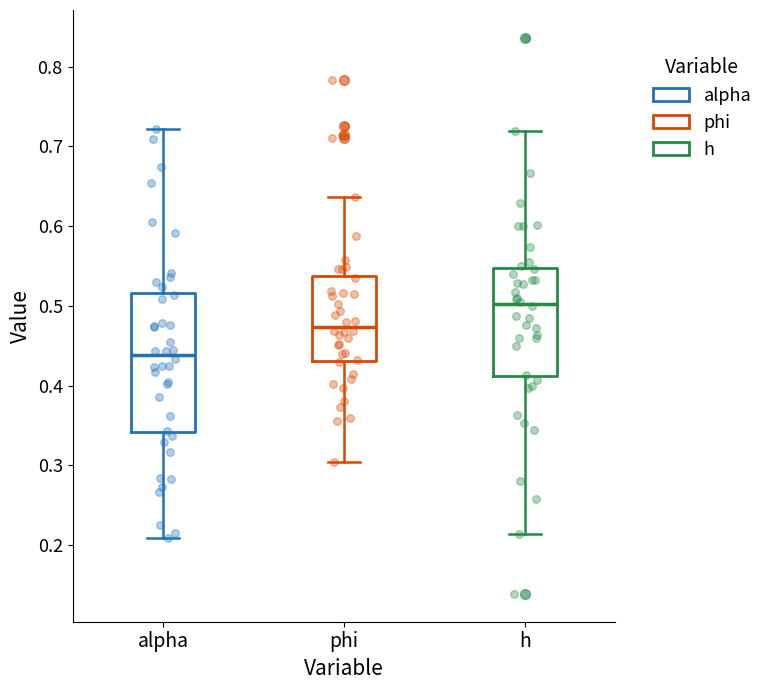

Where does the median line of the box for phi sit on the y-axis? The values are not printed on the chart, so give them approximately, as read against the axis.

0.47